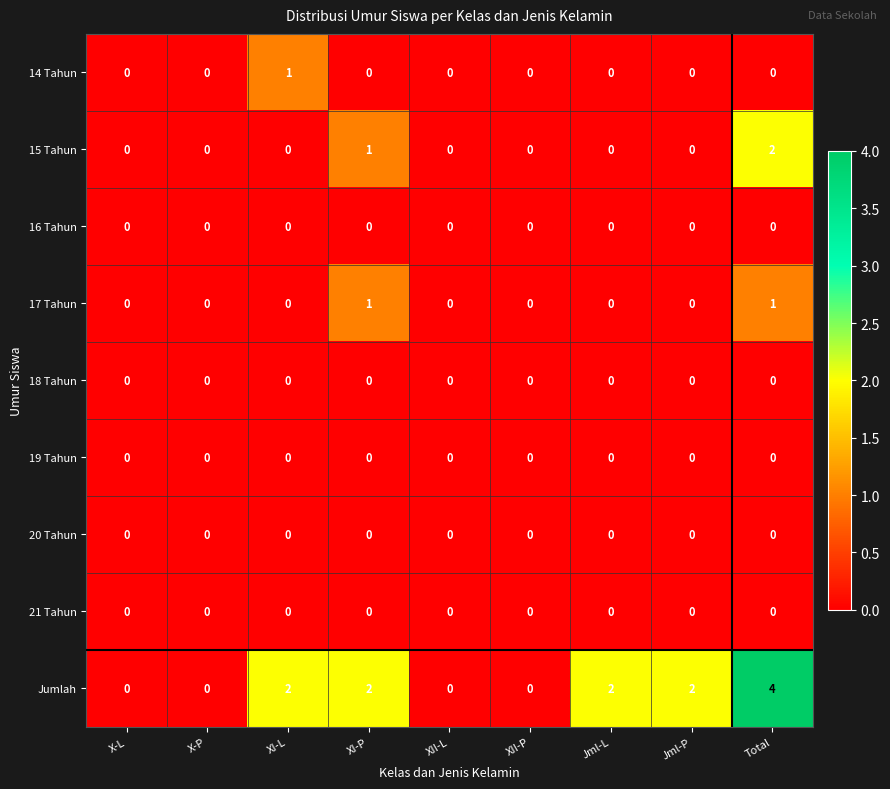

At which category is the sum across all series the highest?

Total